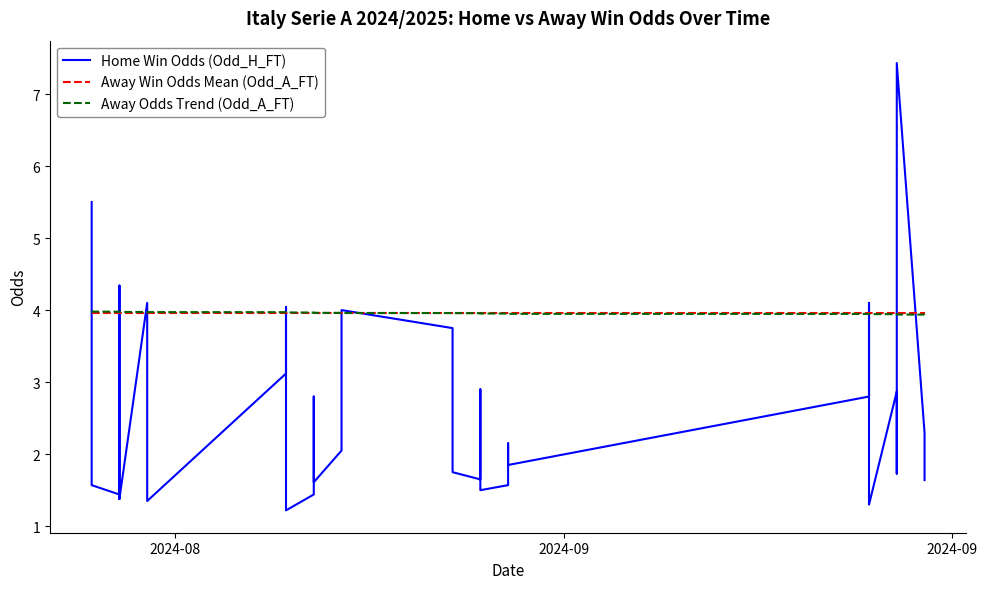

Which series has the widest spread of values?

Home Win Odds (Odd_H_FT)